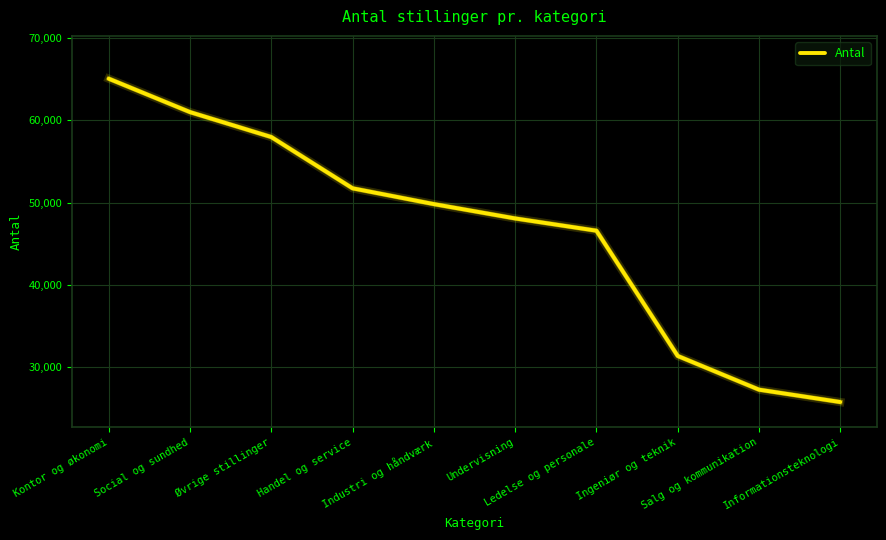

Reading left to right, list all the values displayed in this chart.

65079	61013	57980	51741	49820	48076	46584	31347	27245	25738